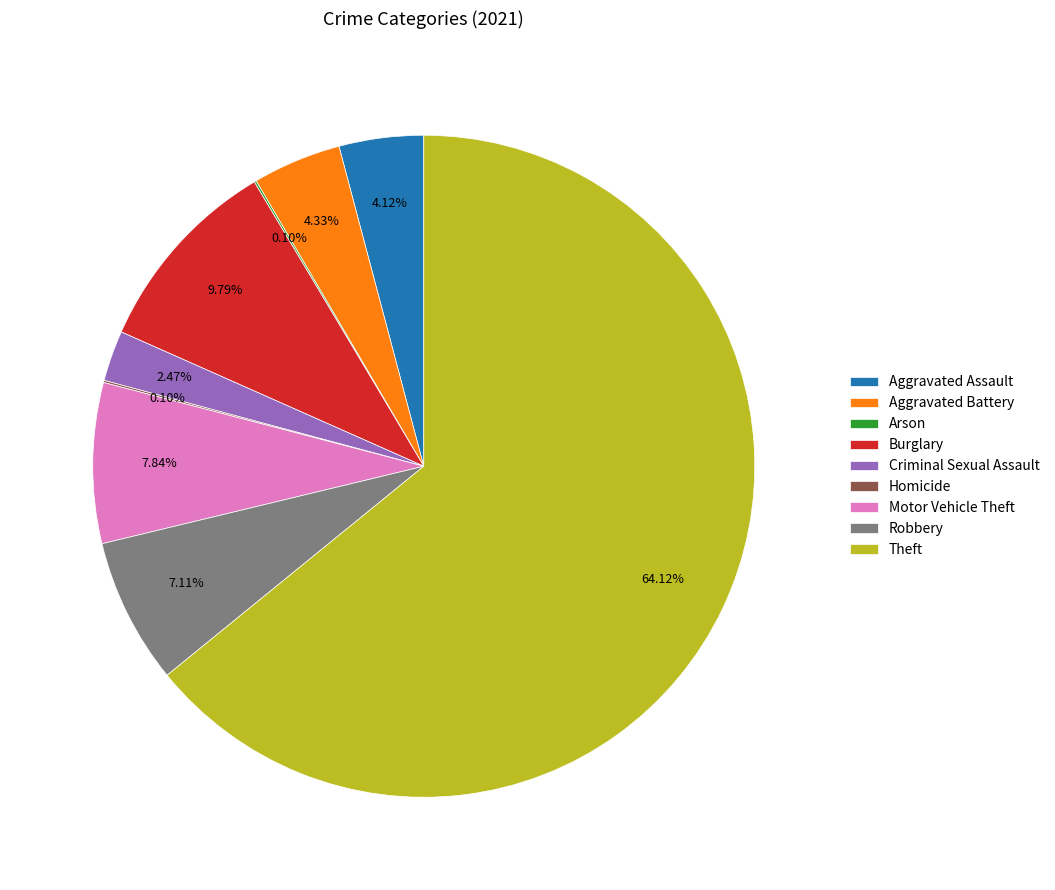

True or false: Robbery accounts for 1% of the total.

False